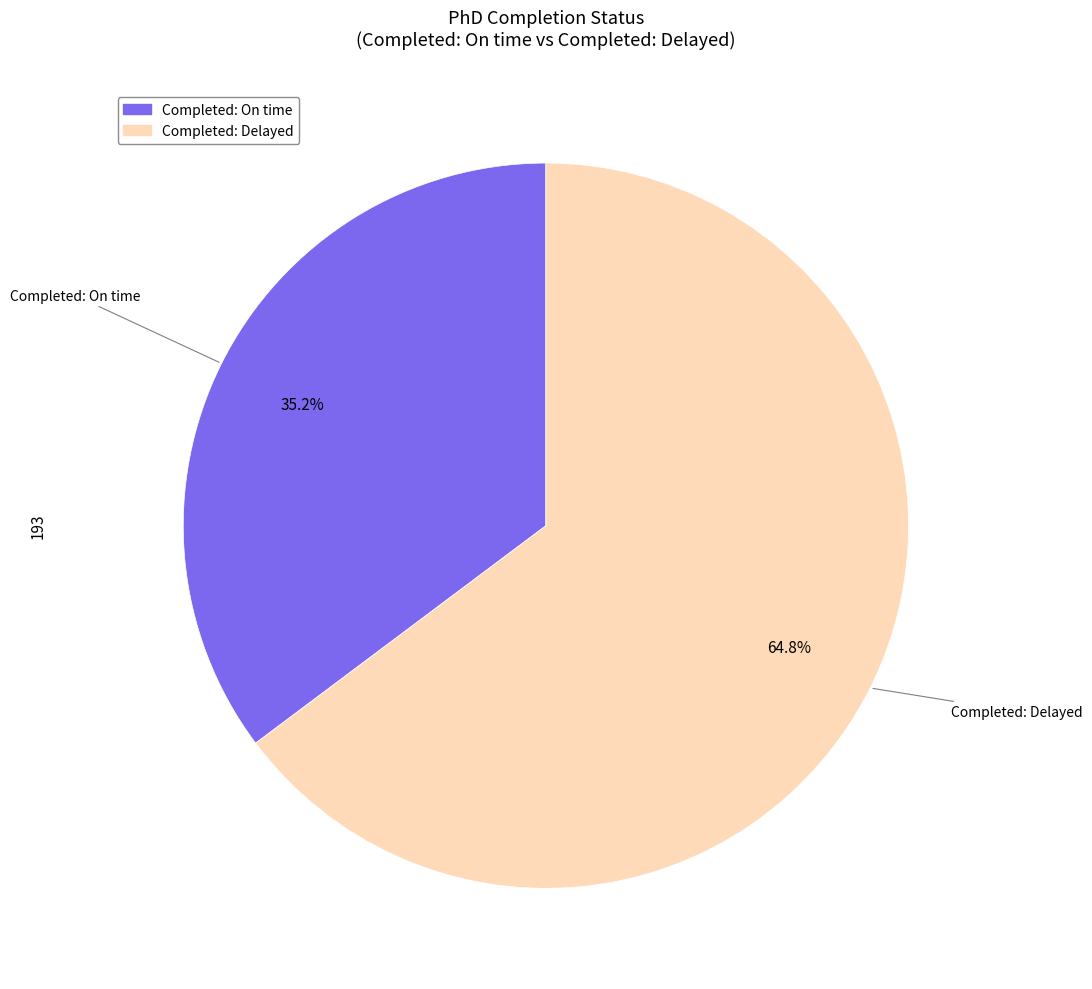

What percentage is the Completed: On time slice, to the nearest percent?

35%